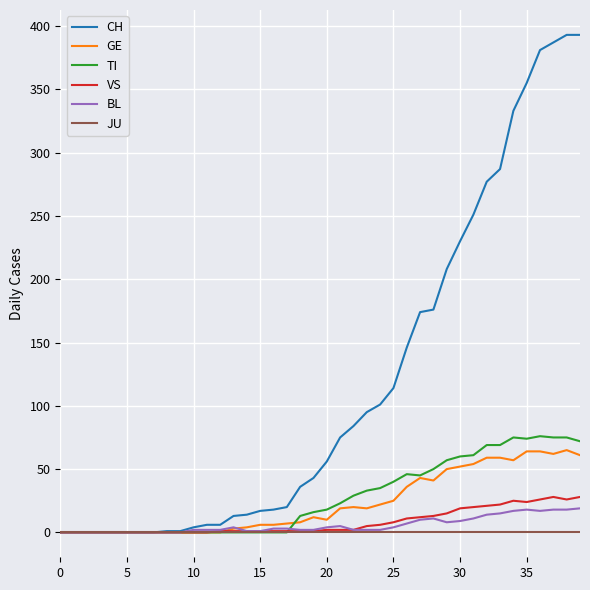

What is the maximum value for CH?

393